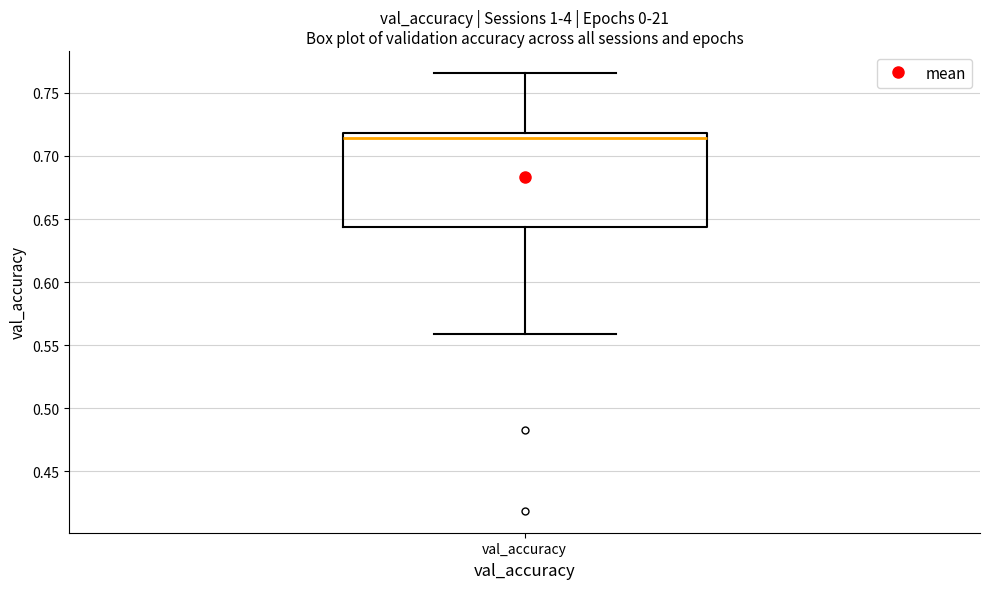

Read this box plot against the y-axis: the position of the median line, the range covered by the box, and the ends of both whiskers. The values are not printed on the chart, so give them approximately, as read against the axis.

median 0.715, box 0.645 to 0.720, whiskers 0.560 to 0.765